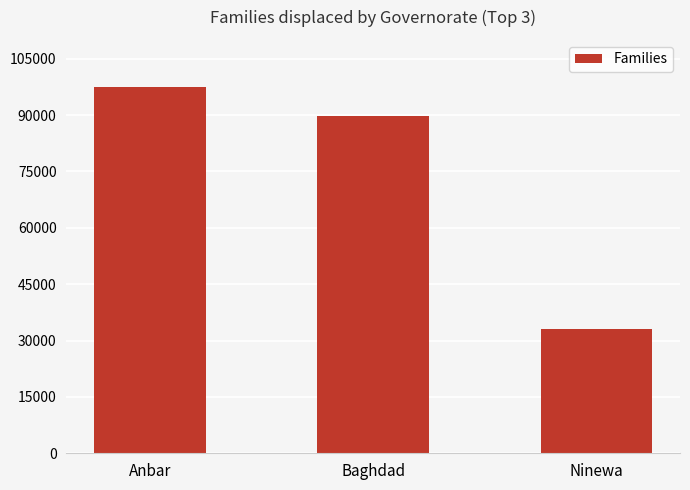

What position from the right is Anbar?

3